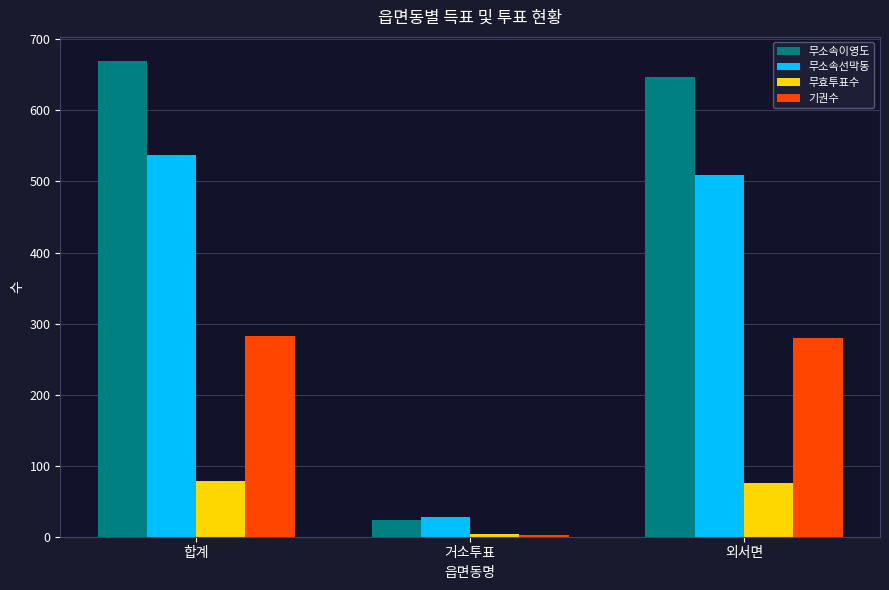

At how many categories does at least one series exceed 159?

2